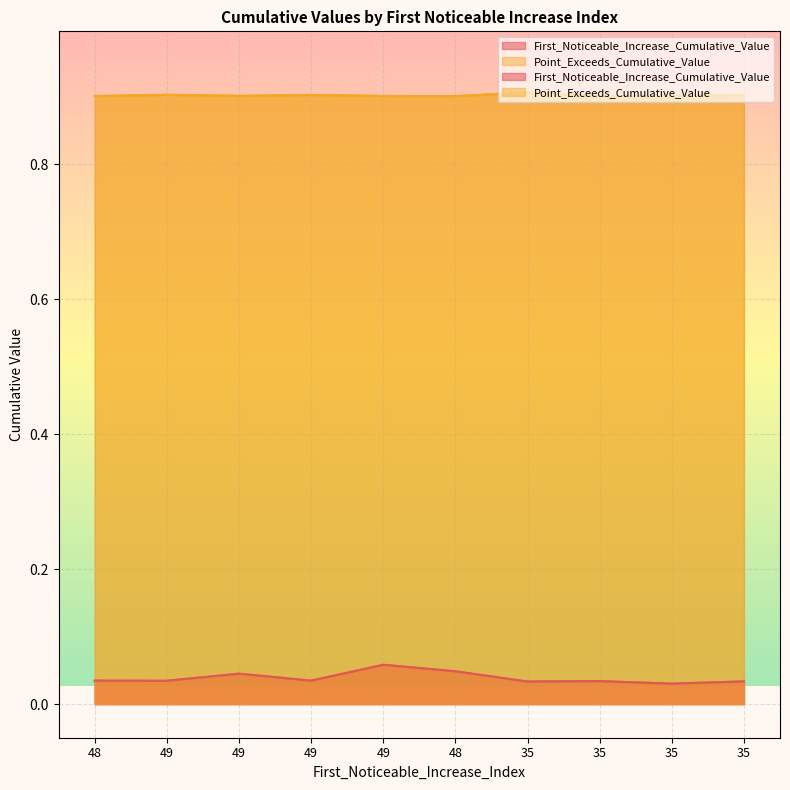

How many Point_Exceeds_Cumulative_Value values are between 0 and 1?

10